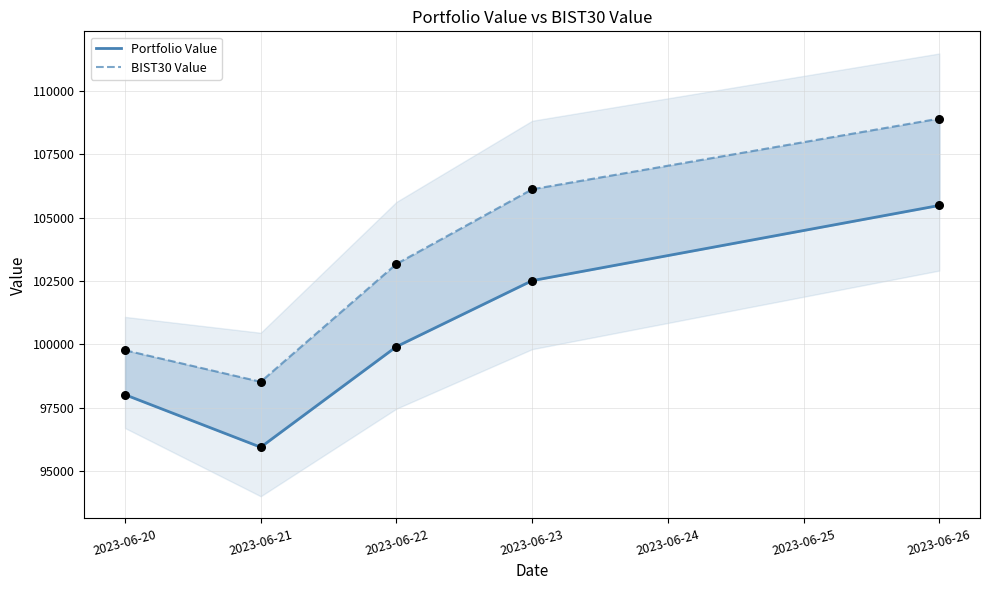

Which series contains the lowest Y value?

Portfolio Value